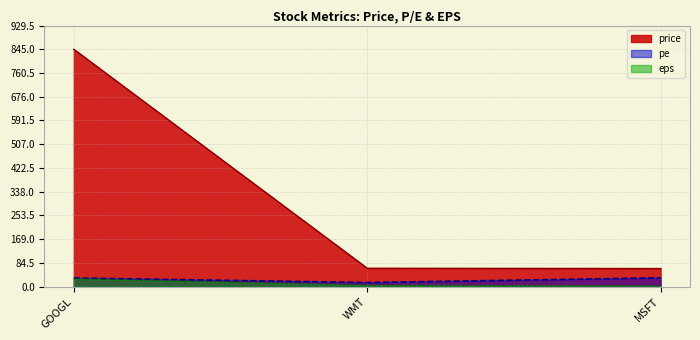

What position from the right is WMT?

2